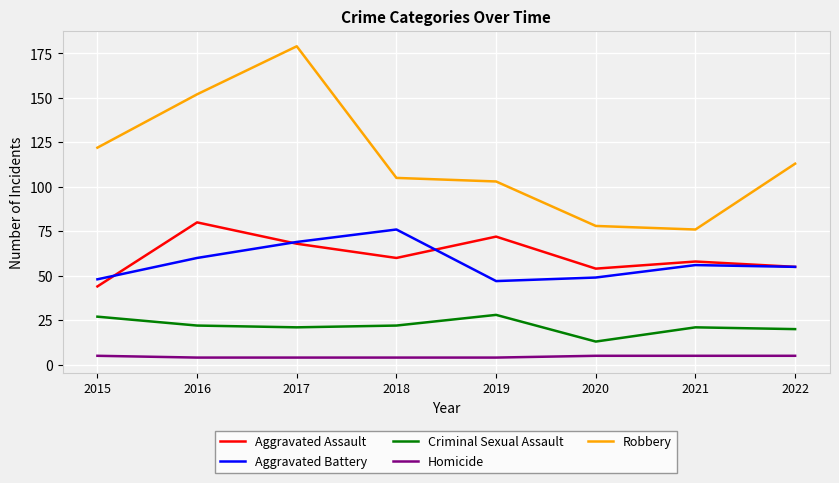

What is the difference between the highest and lowest values at 2017?

175